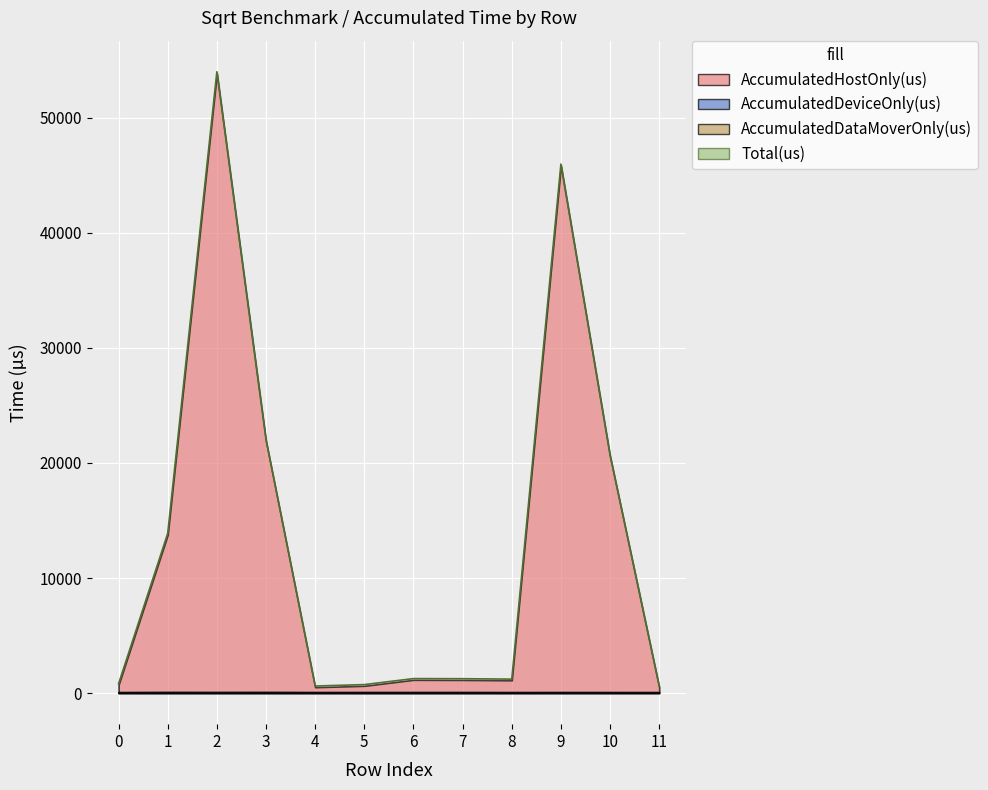

True or false: Total(us) and AccumulatedDeviceOnly(us) intersect in this chart.

False